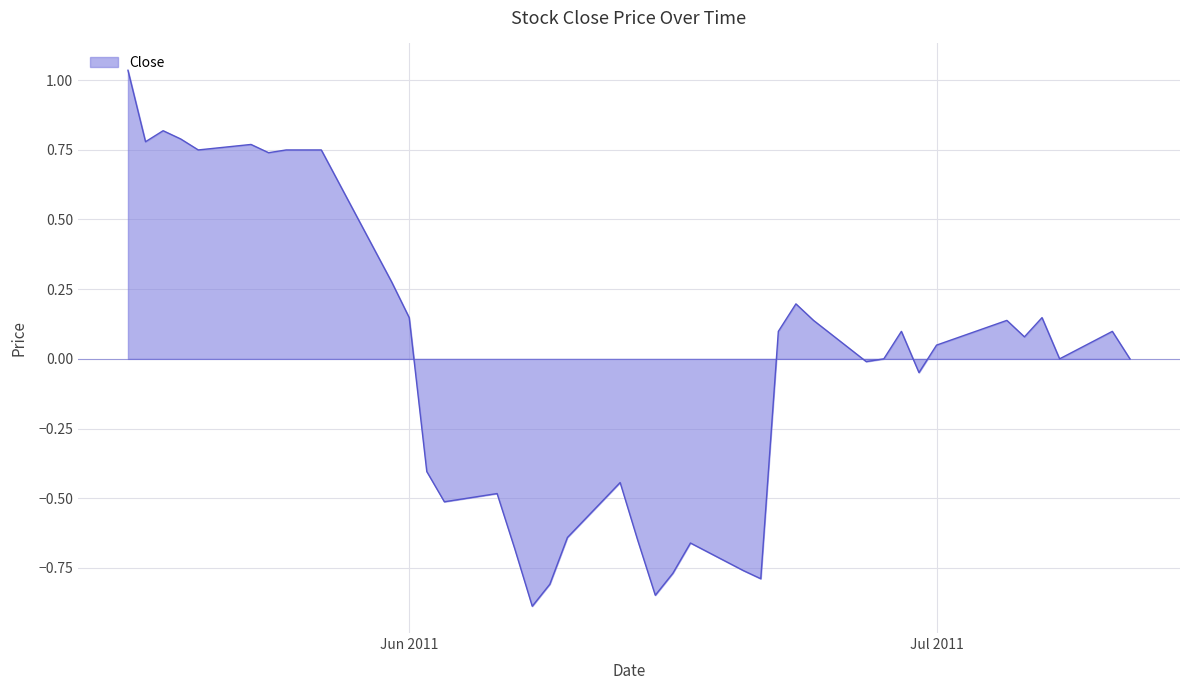

What is the minimum value shown in the chart?

-0.9